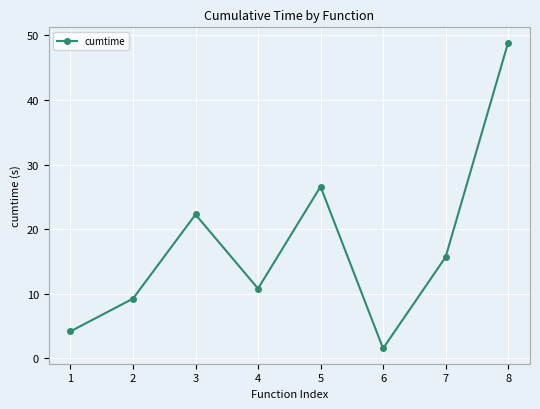

What is the difference between the second highest and second lowest values?

22.4